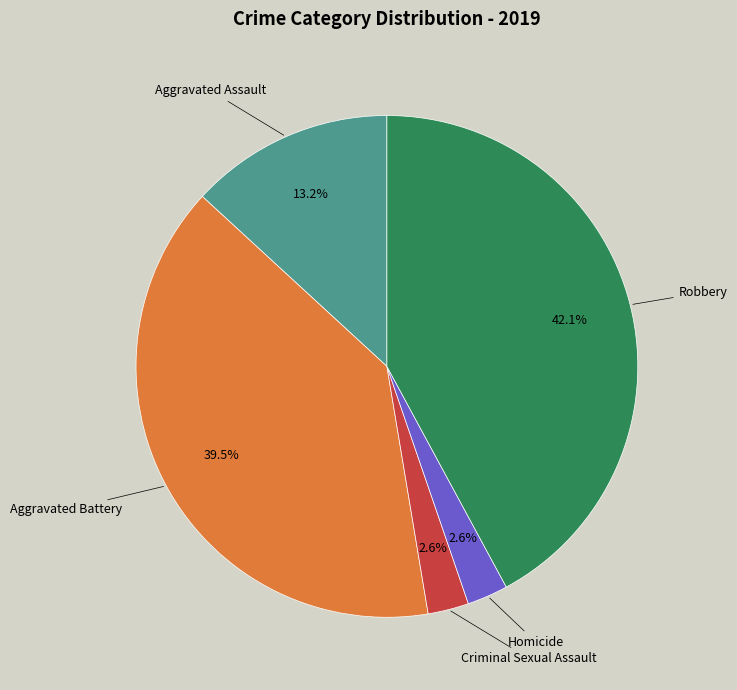

Is there a majority slice in this chart?

No